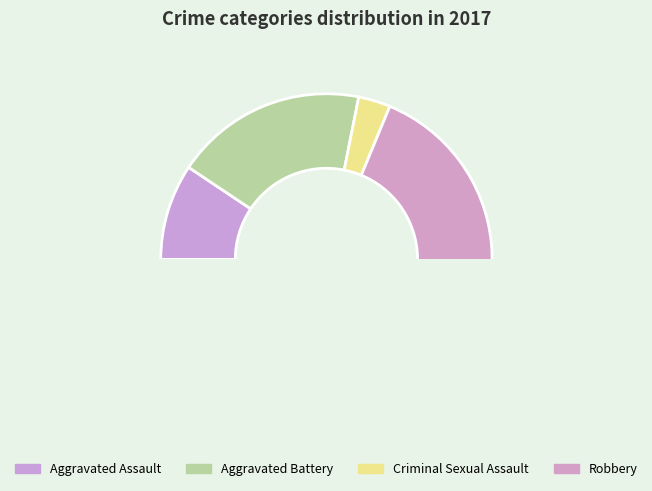

What is the change in value from Aggravated Assault to Aggravated Battery?

+3